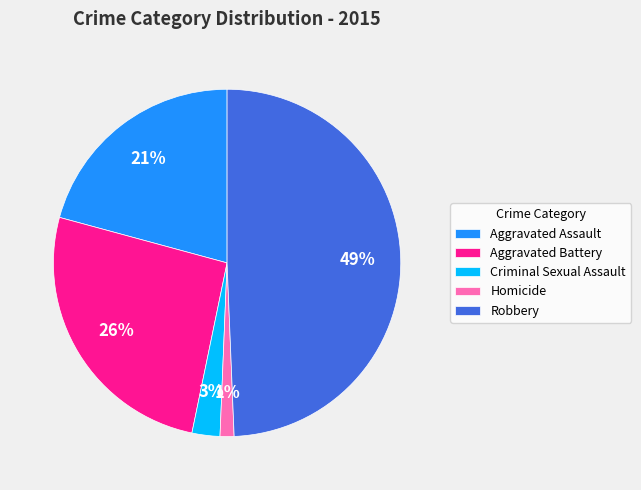

The Homicide slice represents 1% of the pie. True or false?

True